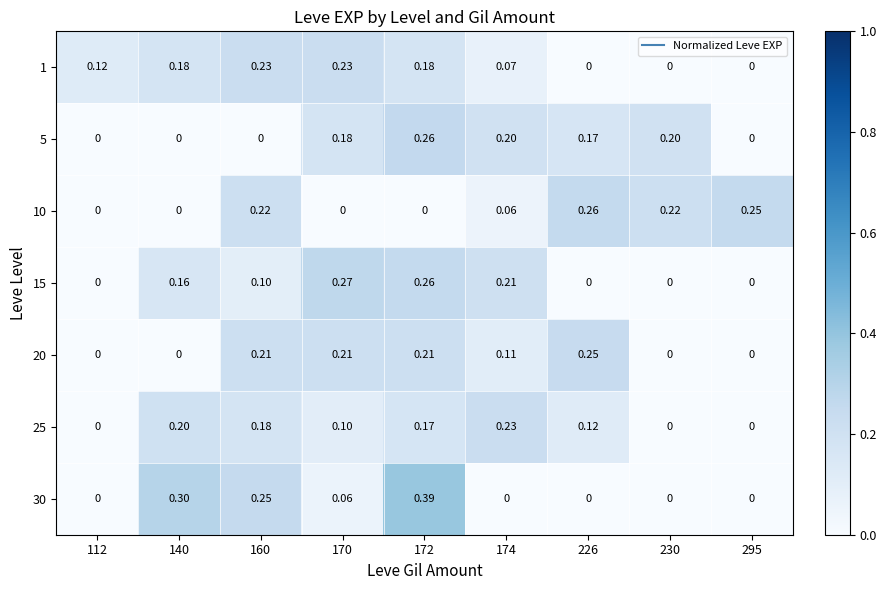

Is the value of 1 at 174 greater than the value of 5 at 170?

No